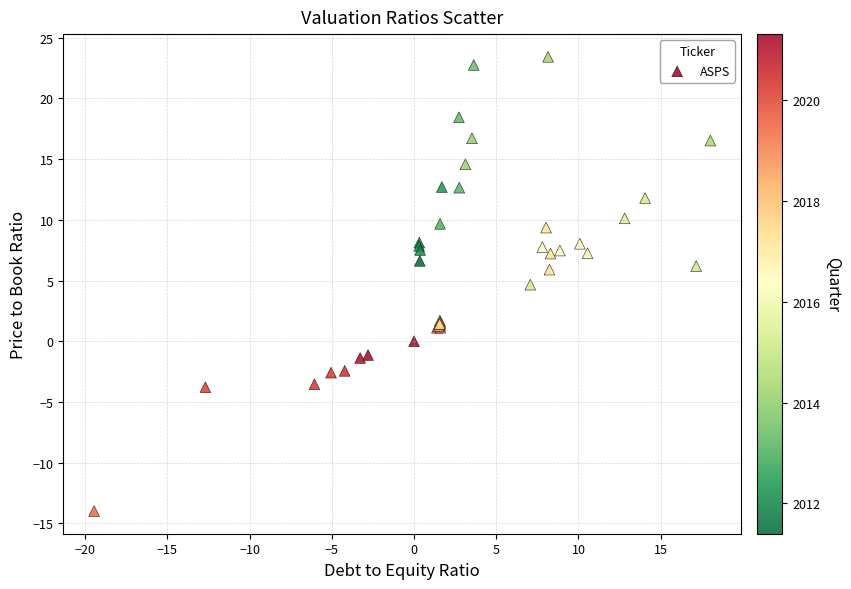

What Y value in the scatter plot is closest to 4?

4.7